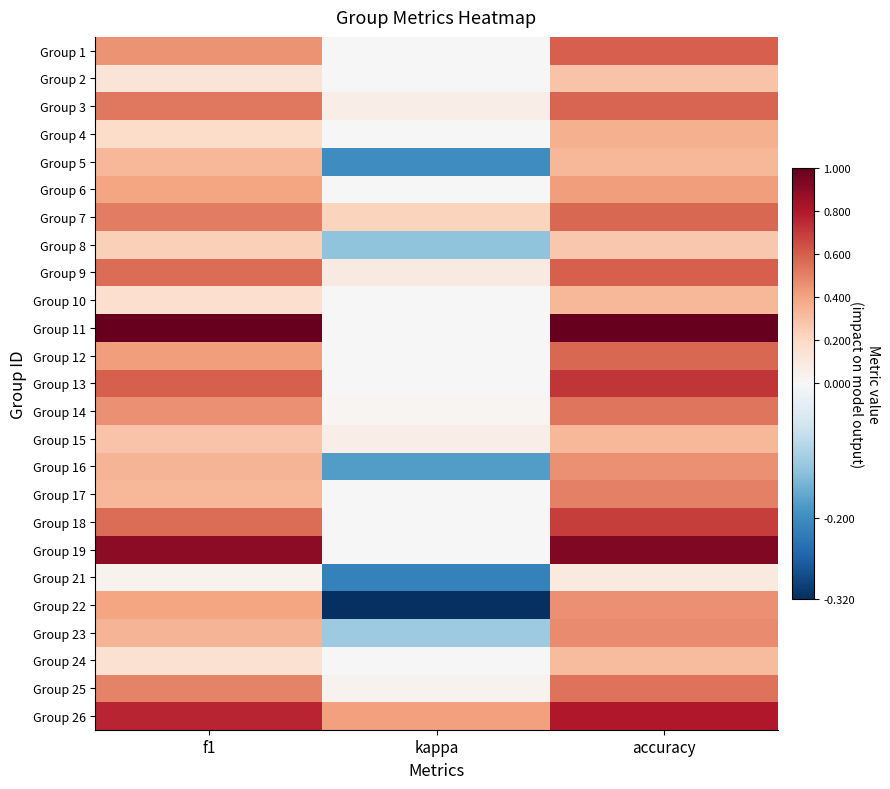

Which series has the largest range (max minus min)?

Group 11